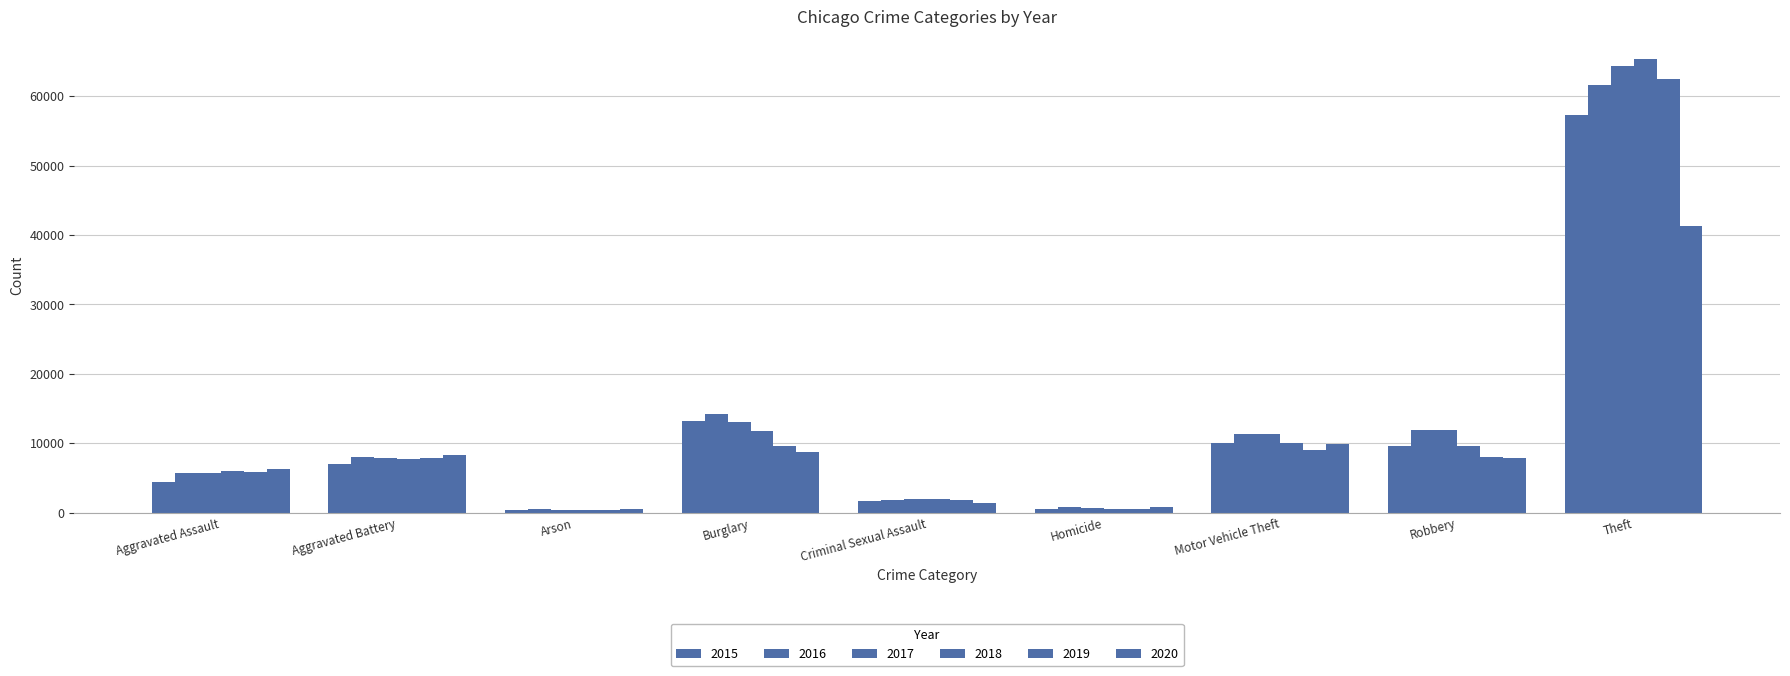

Which series changed the most between Aggravated Assault and Aggravated Battery?

2015